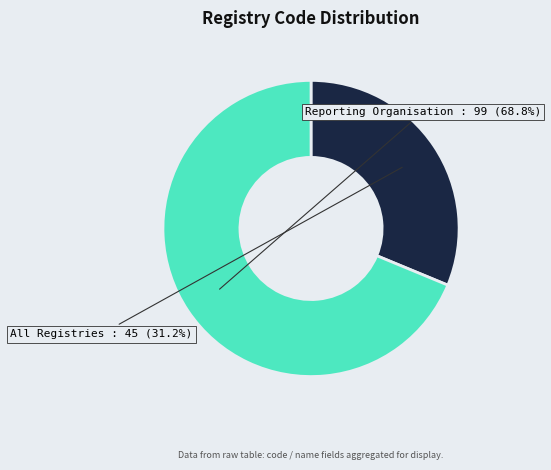

Is there a majority slice in this chart?

Yes